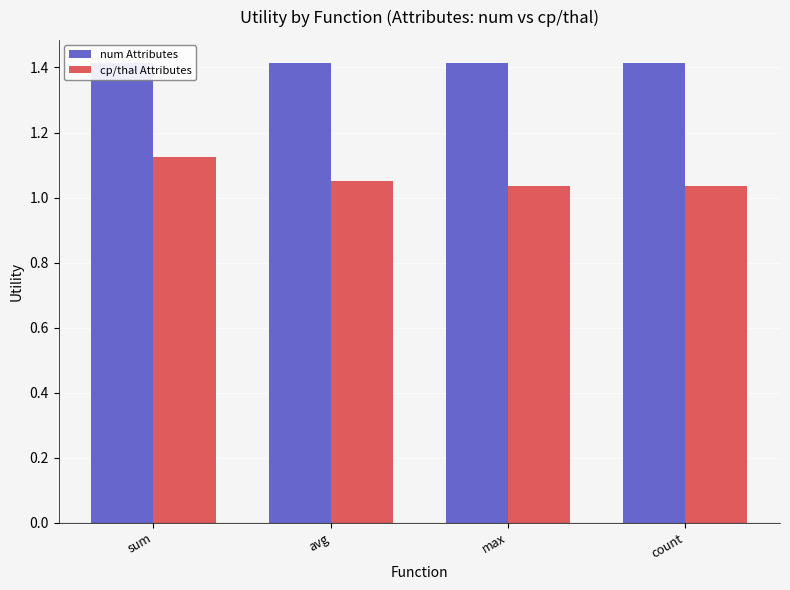

How many bars are there in each group?

2